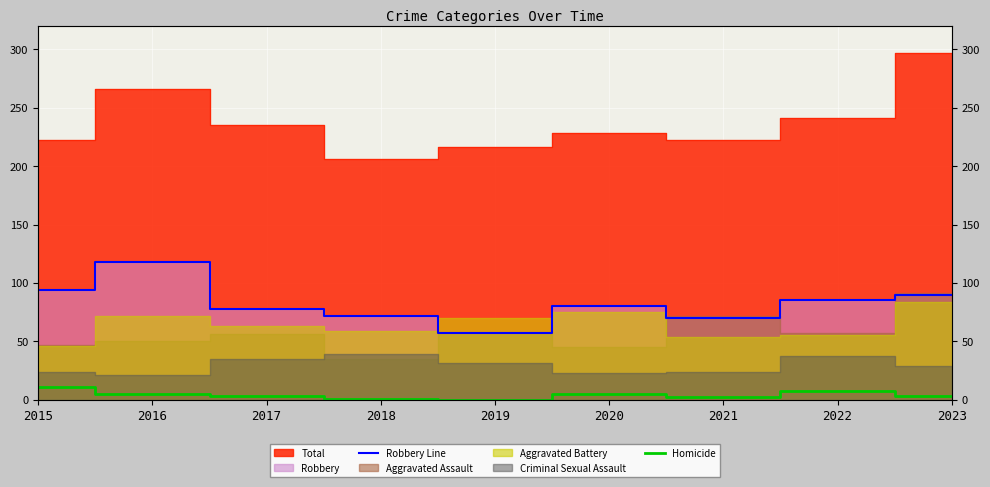

How many interior local peaks does the Robbery Line series have?

2